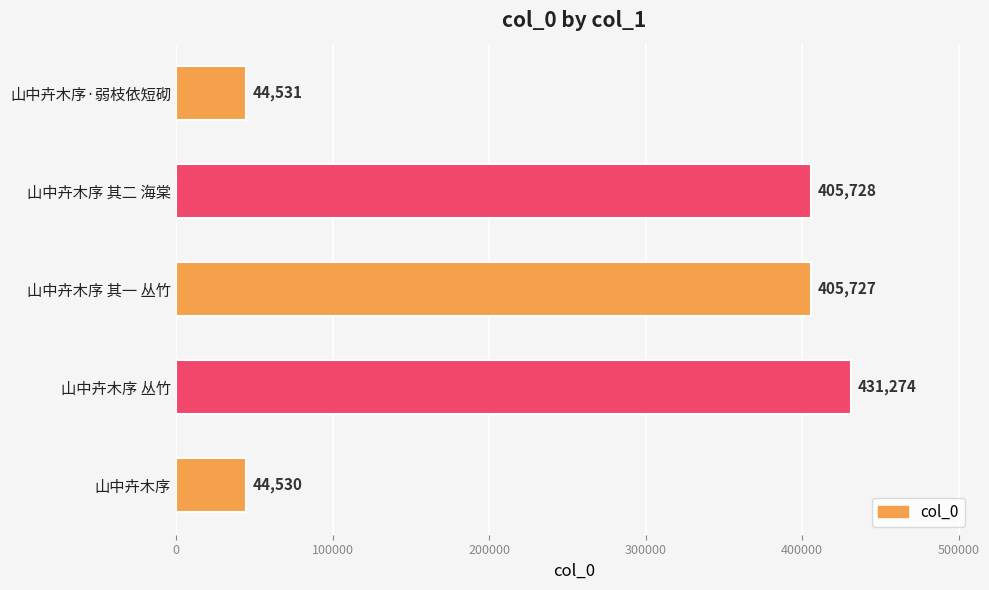

List the labels in order of value, largest first.

山中卉木序 丛竹, 山中卉木序 其二 海棠, 山中卉木序 其一 丛竹, 山中卉木序·弱枝依短砌, 山中卉木序